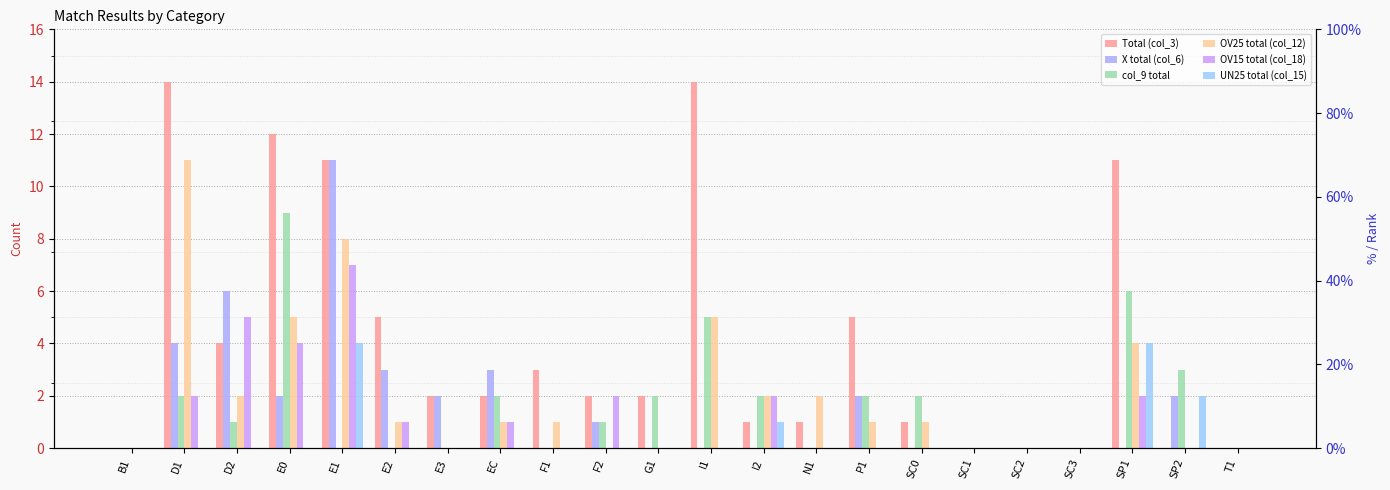

Reading left to right, transcribe all the data shown in this chart.

Total (col_3): B1=0	D1=14	D2=4	E0=12	E1=11	E2=5	E3=2	EC=2	F1=3	F2=2	G1=2	I1=14	I2=1	N1=1	P1=5	SC0=1	SC1=0	SC2=0	SC3=0	SP1=11	SP2=0	T1=0
X total (col_6): B1=0	D1=4	D2=6	E0=2	E1=11	E2=3	E3=2	EC=3	F1=0	F2=1	G1=0	I1=0	I2=0	N1=0	P1=2	SC0=0	SC1=0	SC2=0	SC3=0	SP1=0	SP2=2	T1=0
col_9 total: B1=0	D1=2	D2=1	E0=9	E1=0	E2=0	E3=0	EC=2	F1=0	F2=1	G1=2	I1=5	I2=2	N1=0	P1=2	SC0=2	SC1=0	SC2=0	SC3=0	SP1=6	SP2=3	T1=0
OV25 total (col_12): B1=0	D1=11	D2=2	E0=5	E1=8	E2=1	E3=0	EC=1	F1=1	F2=0	G1=0	I1=5	I2=2	N1=2	P1=1	SC0=1	SC1=0	SC2=0	SC3=0	SP1=4	SP2=0	T1=0
OV15 total (col_18): B1=0	D1=2	D2=5	E0=4	E1=7	E2=1	E3=0	EC=1	F1=0	F2=2	G1=0	I1=0	I2=2	N1=0	P1=0	SC0=0	SC1=0	SC2=0	SC3=0	SP1=2	SP2=0	T1=0
UN25 total (col_15): B1=0	D1=0	D2=0	E0=0	E1=4	E2=0	E3=0	EC=0	F1=0	F2=0	G1=0	I1=0	I2=1	N1=0	P1=0	SC0=0	SC1=0	SC2=0	SC3=0	SP1=4	SP2=2	T1=0